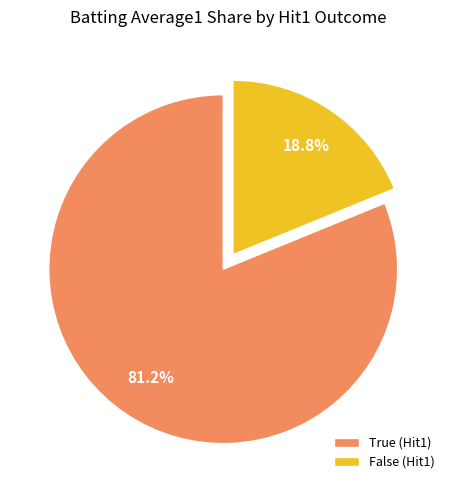

How many slices are in this pie chart?

2